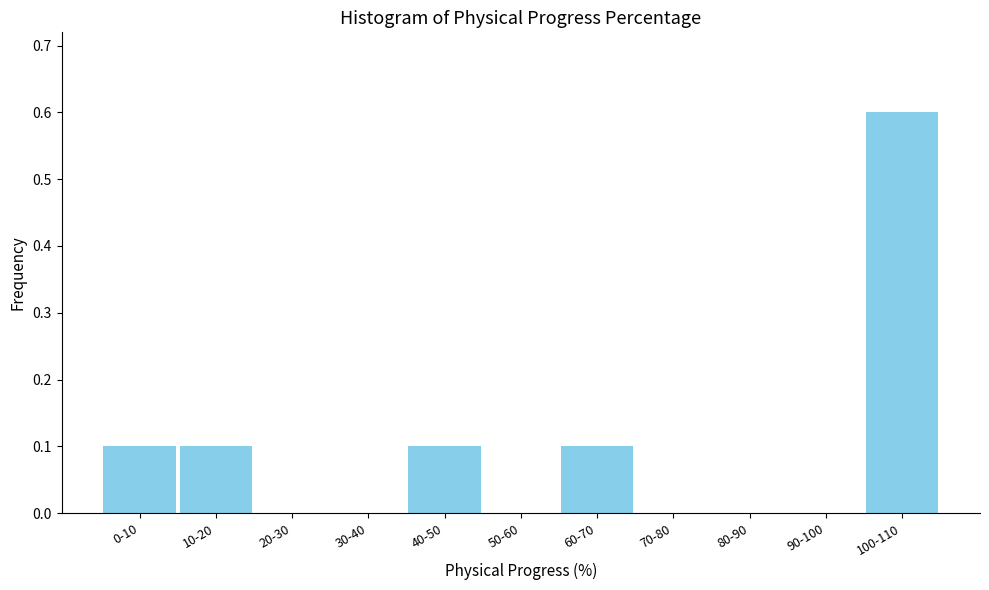

Reading left to right, extract all data points from this chart.

0-10=0.1	10-20=0.1	20-30=0.0	30-40=0.0	40-50=0.1	50-60=0.0	60-70=0.1	70-80=0.0	80-90=0.0	90-100=0.0	100-110=0.6